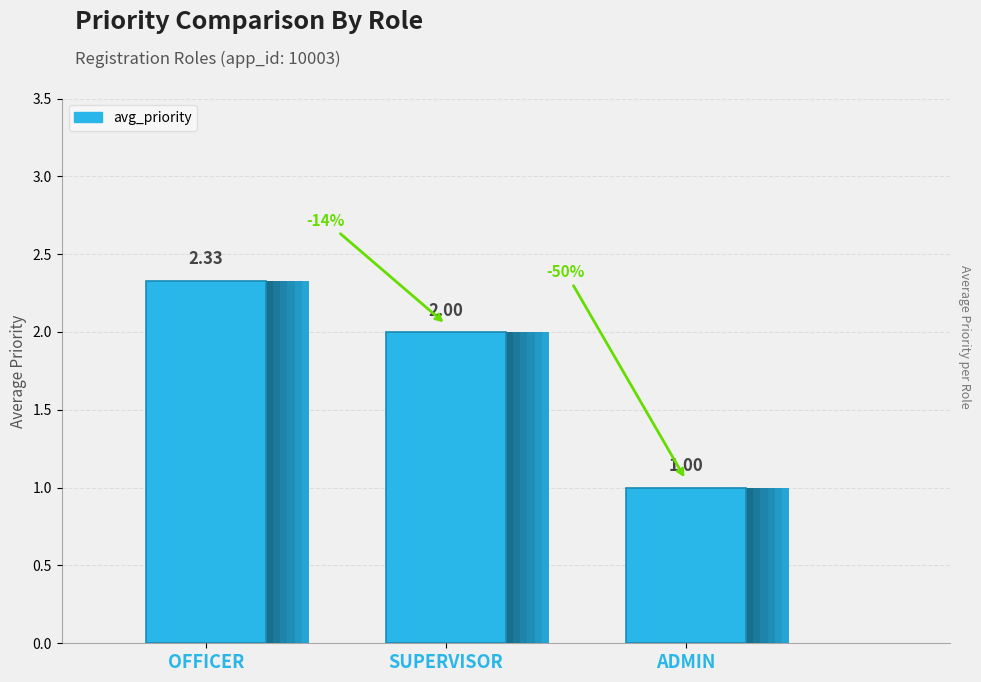

Reading left to right, what are all the values shown in this chart?

2.3	2.0	1.0